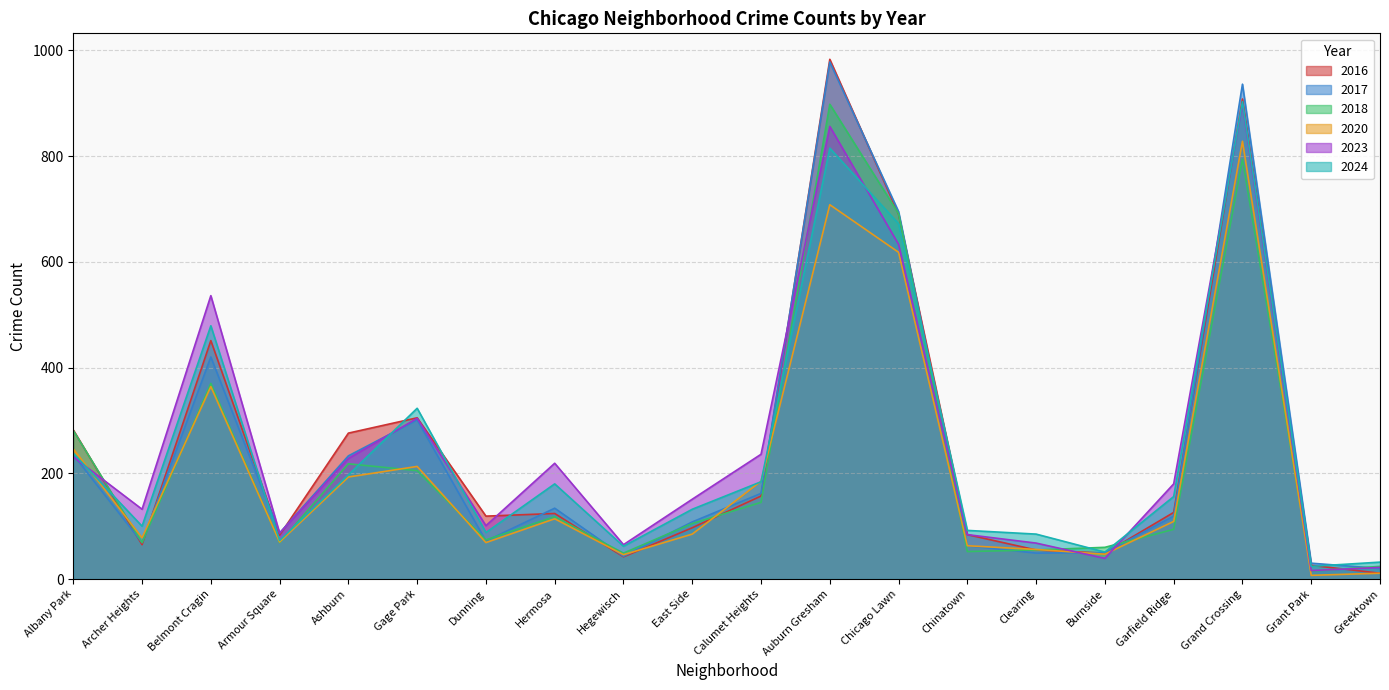

What is the maximum value for 2024?

903